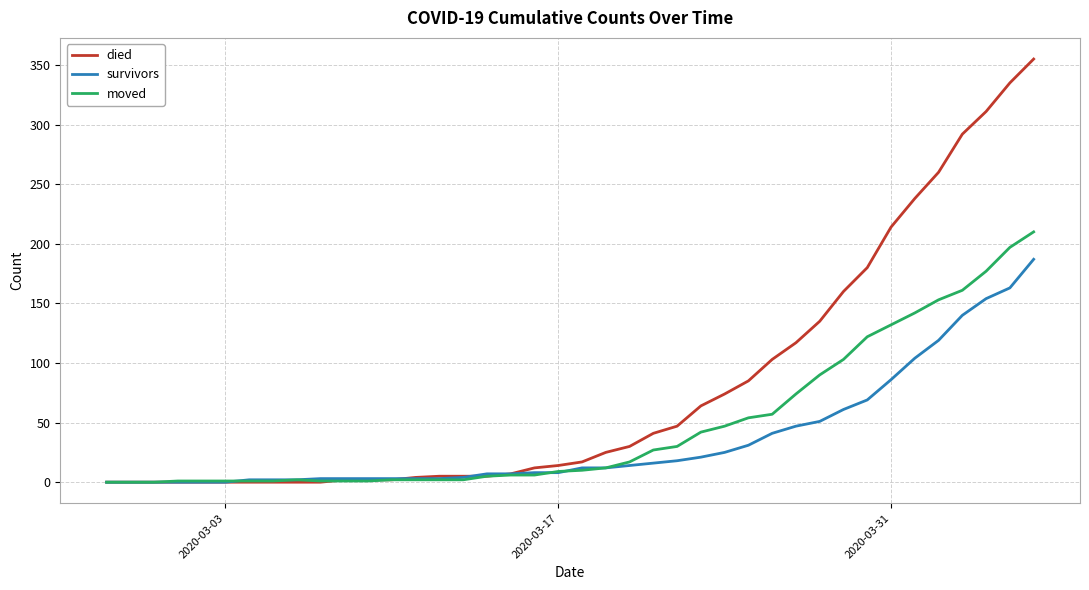

List the series in order of their overall mean, highest first.

died, moved, survivors